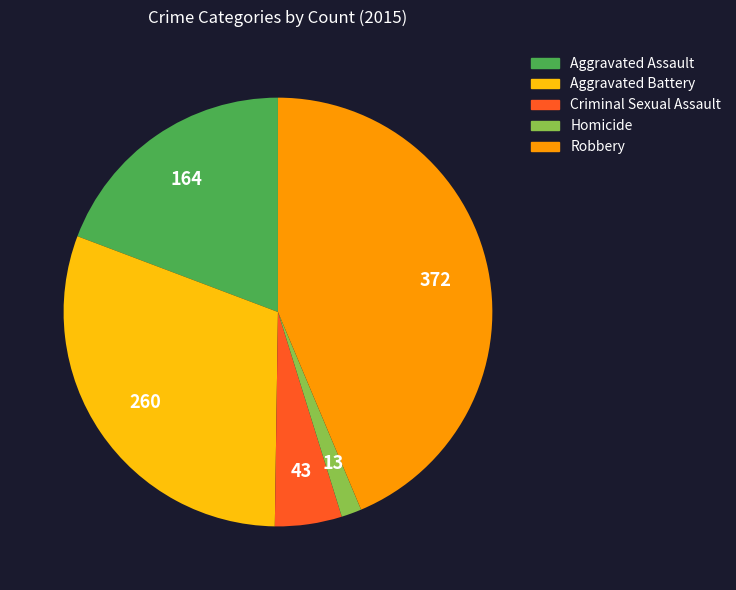

What is the ratio of the value at Criminal Sexual Assault to the value at Homicide?

3.3